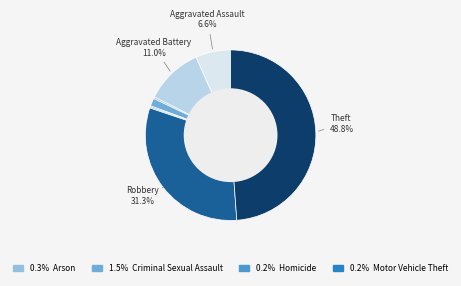

Is there any slice that represents more than half of the pie?

No